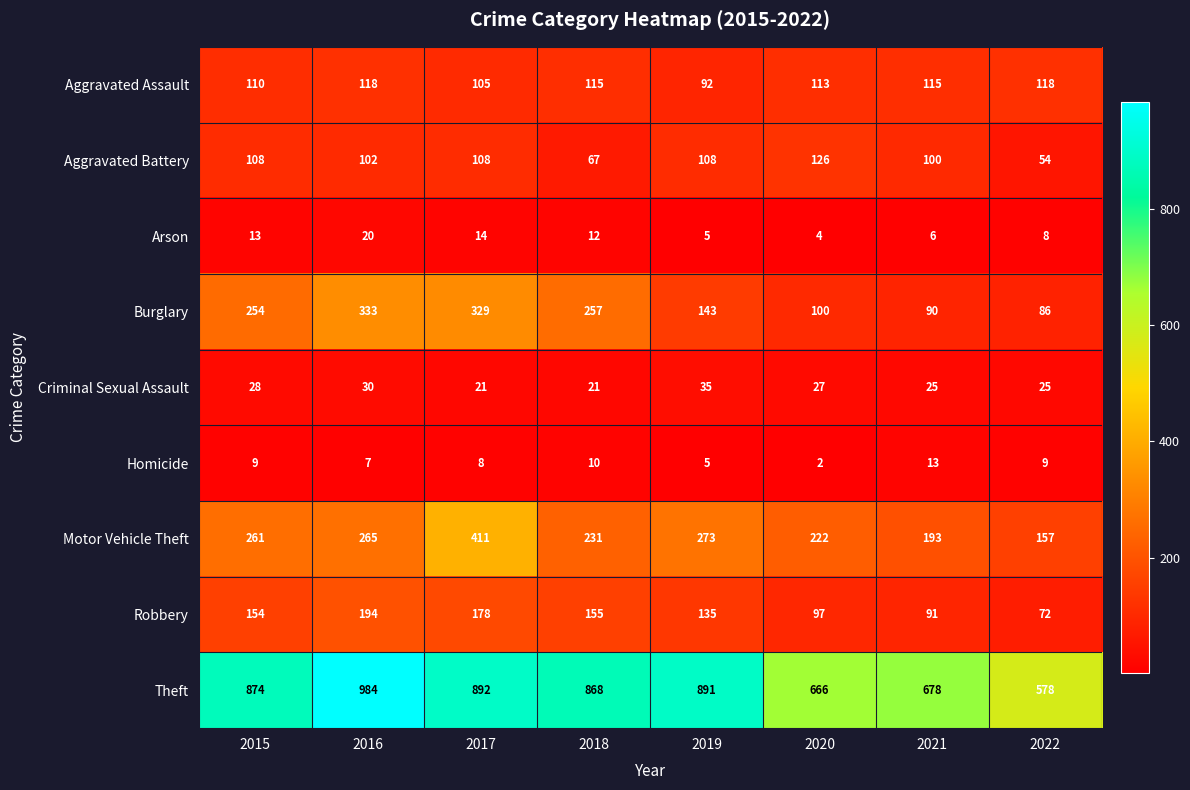

At how many categories does at least one series exceed 291?

8